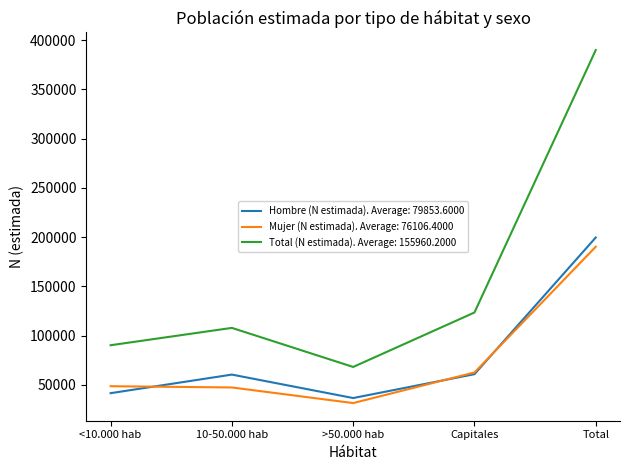

True or false: Total (N estimada). Average: 155960.2000 and Hombre (N estimada). Average: 79853.6000 cross at least once.

False